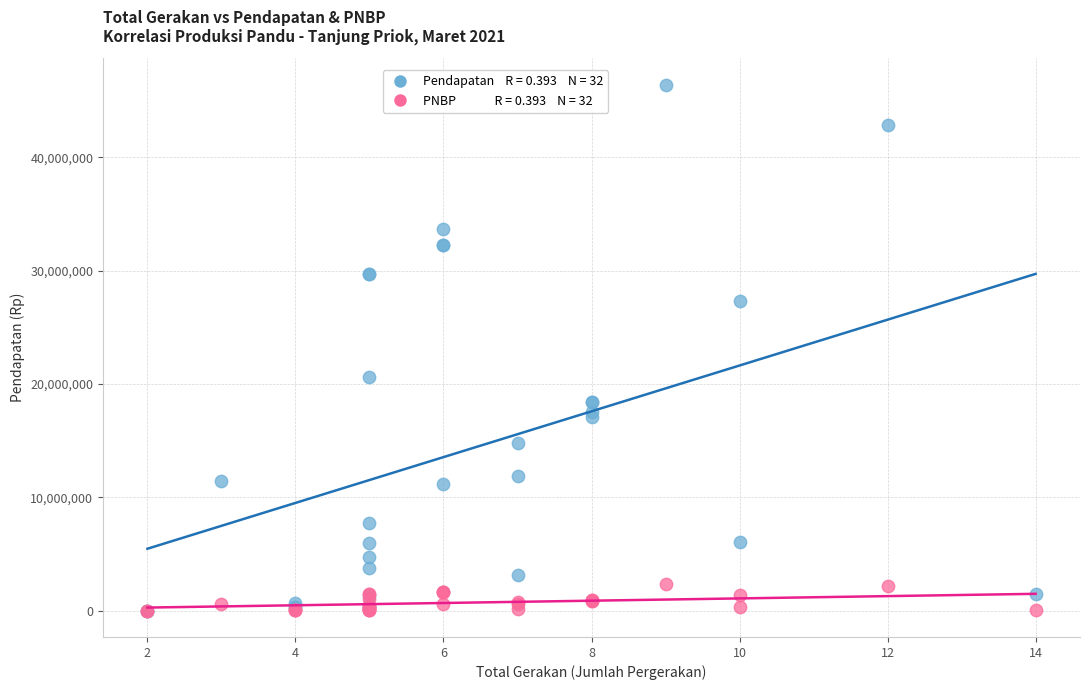

Across all series, what Y value is closest to 23213915?

20634497